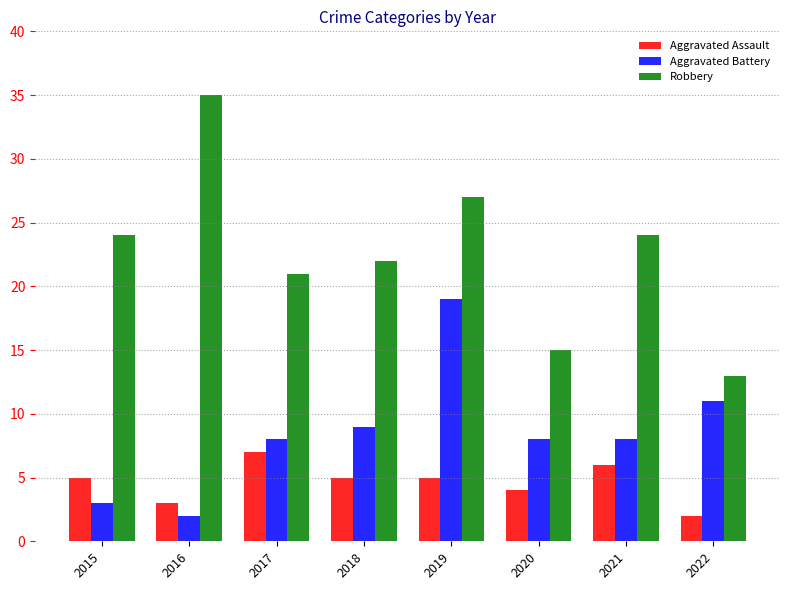

Count the Aggravated Assault values in the range 4 to 6.

5